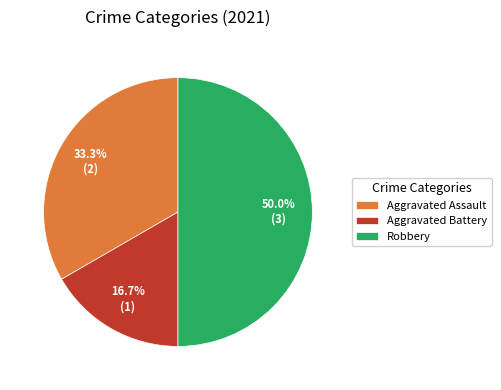

Is Aggravated Assault the majority of the pie?

No